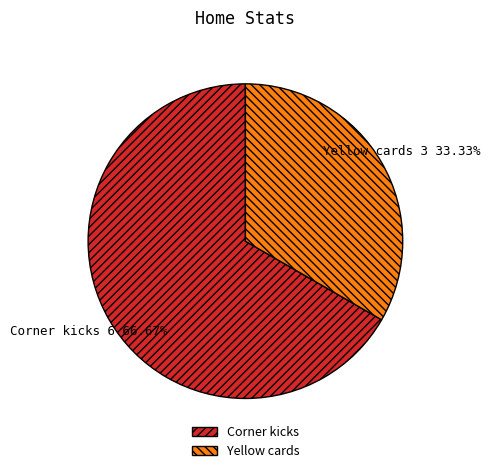

To the nearest percent, what percentage of the pie is Corner kicks?

67%